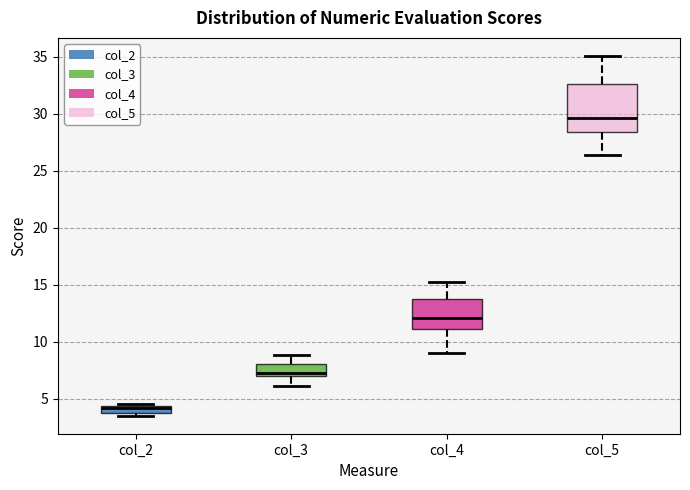

Which box has the highest median line?

col_5